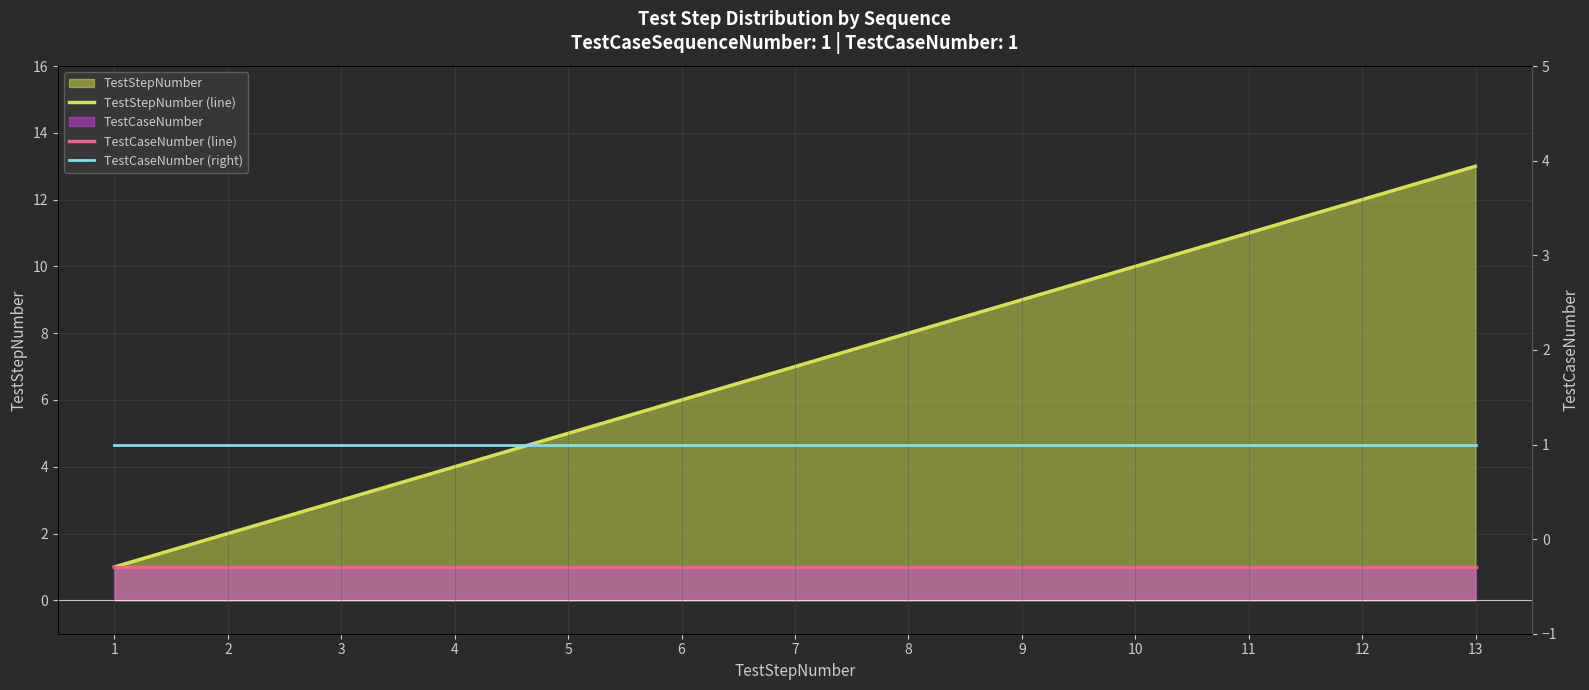

What is the value of the TestStepNumber (line) point at the 8th from the left?

8